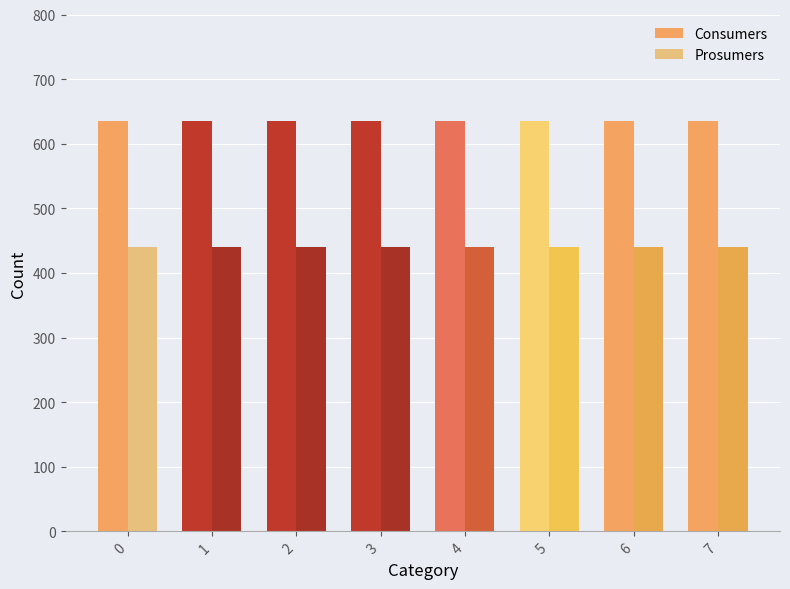

What is the greatest value displayed?

635